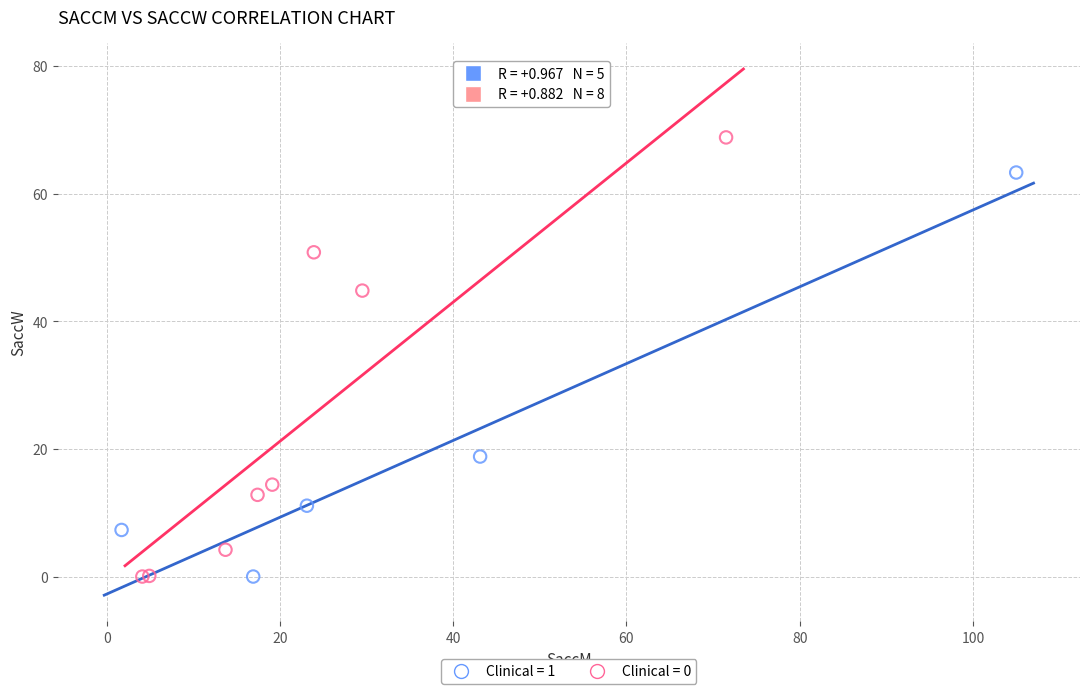

What are all the series names shown in the legend?

Clinical = 1, Clinical = 0